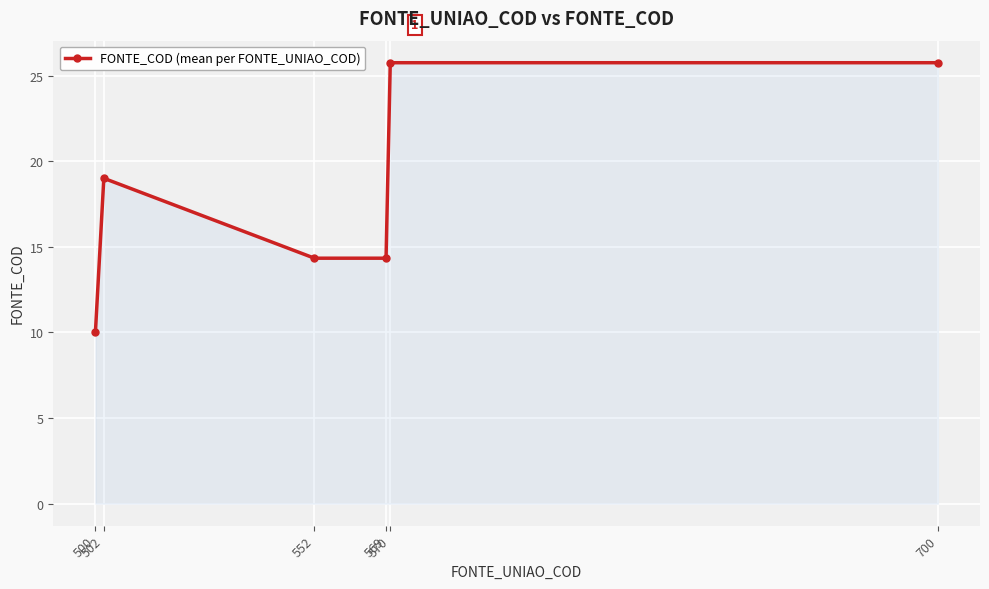

True or false: the data shows 8.2 at 552.

False